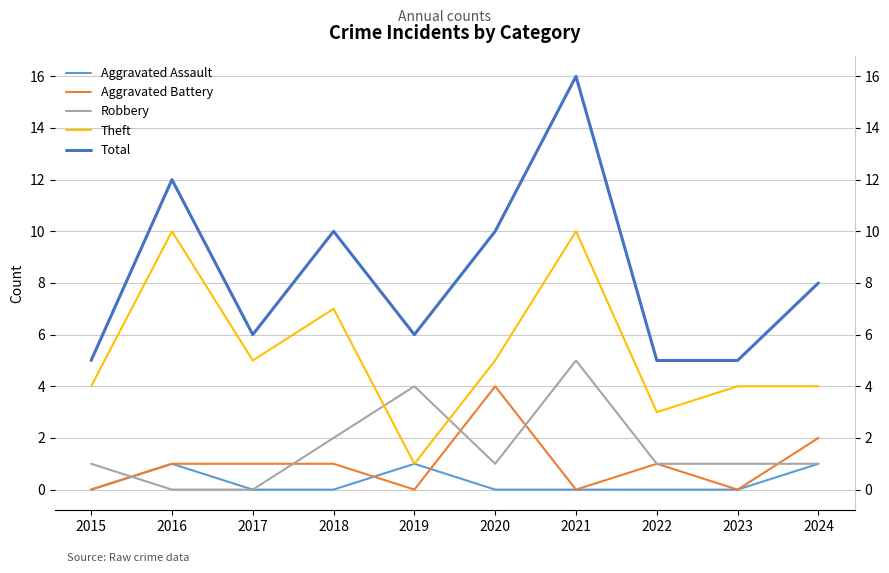

True or false: Theft and Total cross at least once.

False